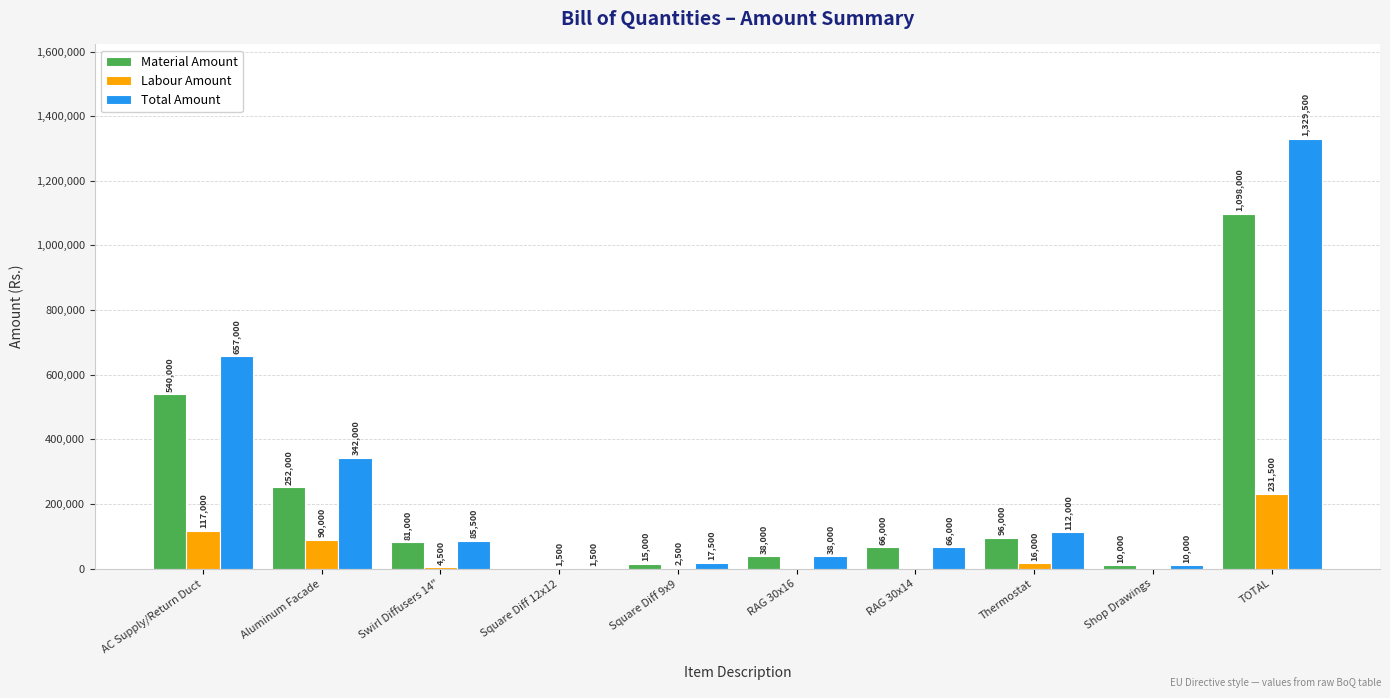

Is it true that Total Amount equals 408337 at AC Supply/Return Duct?

False